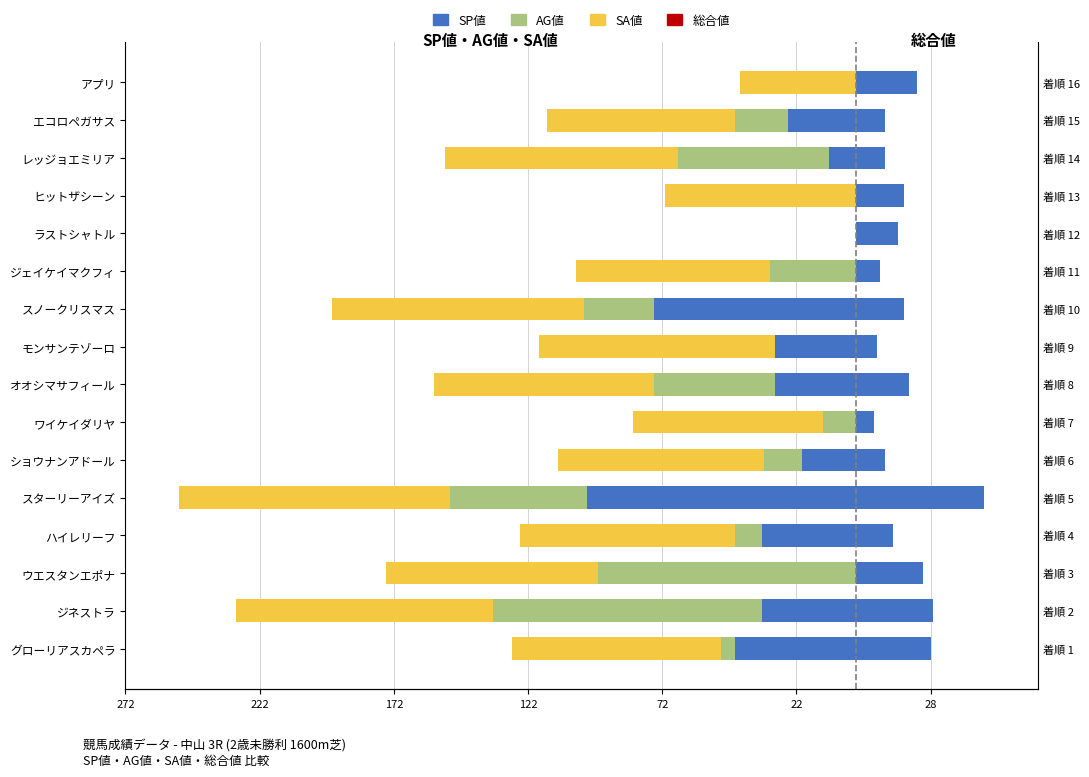

How many data points in 総合値 are less than 18?

8